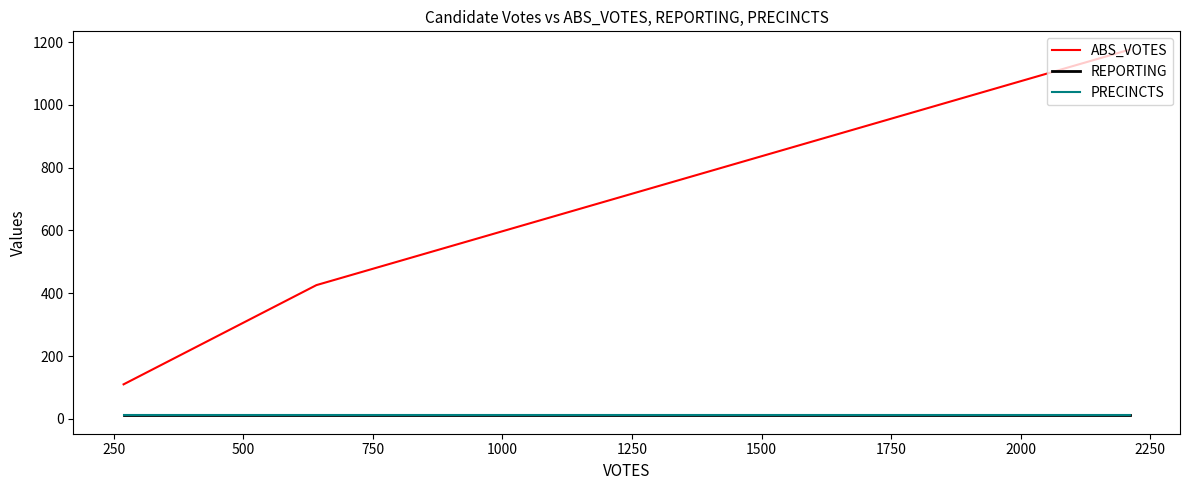

True or false: REPORTING has a value of 11 at 250.

True